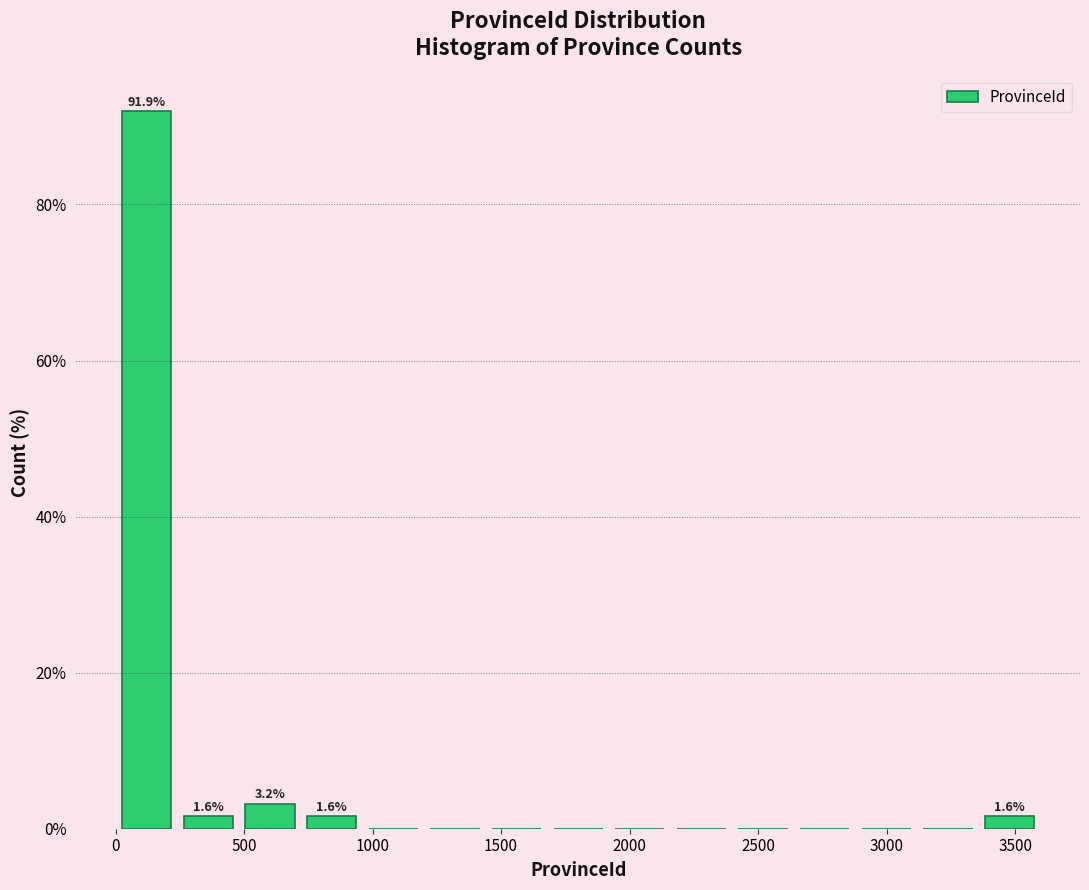

Over which range of the x-axis is the bar tallest?

0 to 250